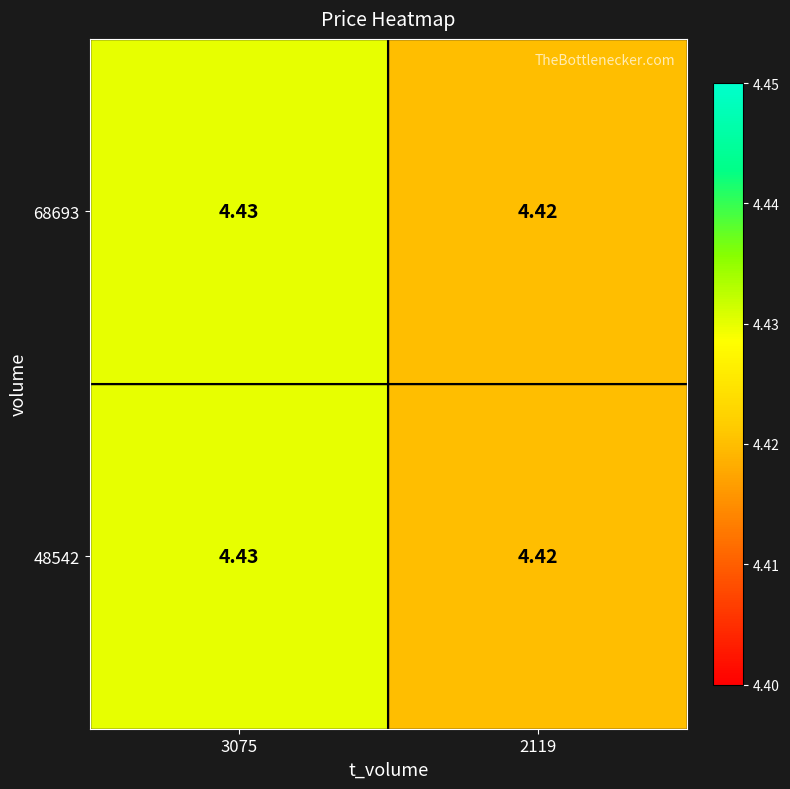

Count the number of categories in the chart.

2